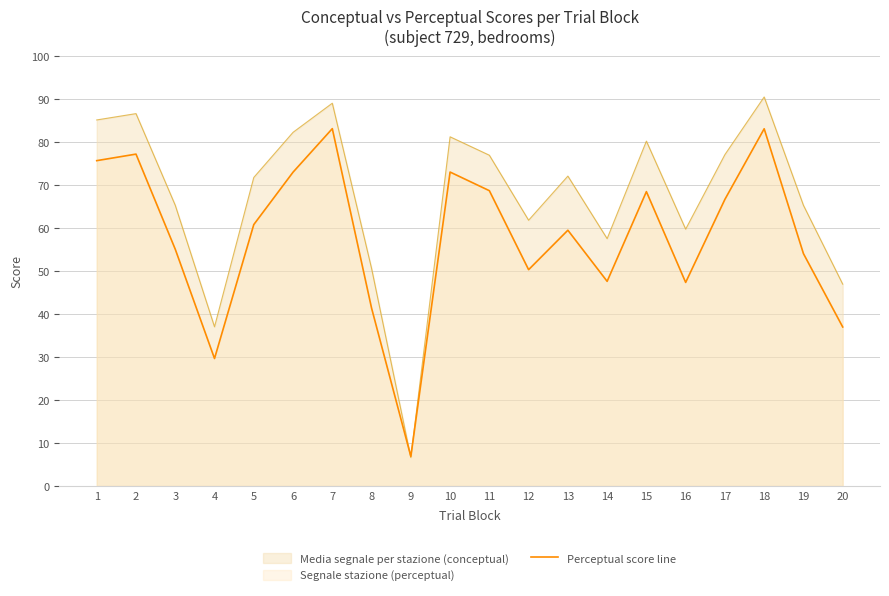

Reading right to left, extract all data points from this chart.

37.0	54.0	83.0	66.6	47.3	68.4	47.6	59.5	50.3	68.6	73.0	6.9	41.4	83.1	72.9	60.8	29.6	55.0	77.1	75.6